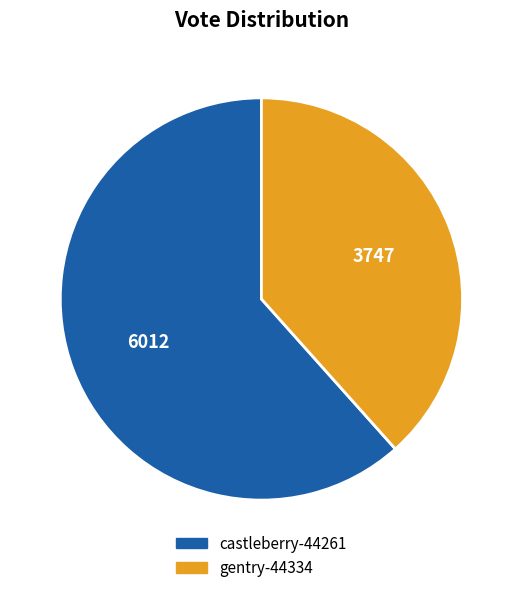

Is it true that gentry-44334 is 38% of the pie?

True